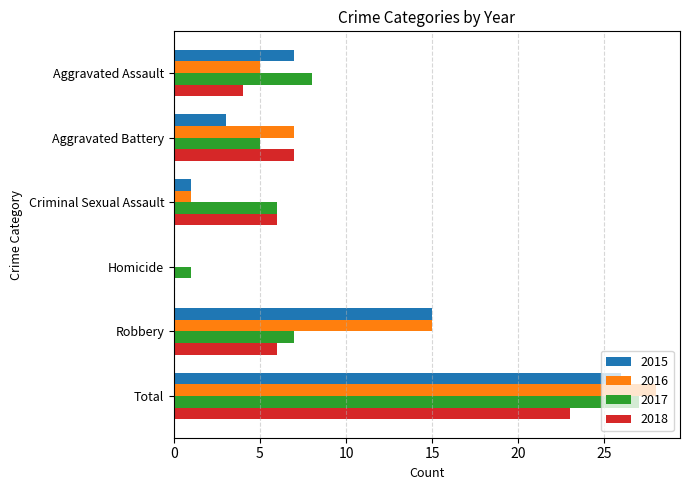

What is the highest value of the 2017 series?

27